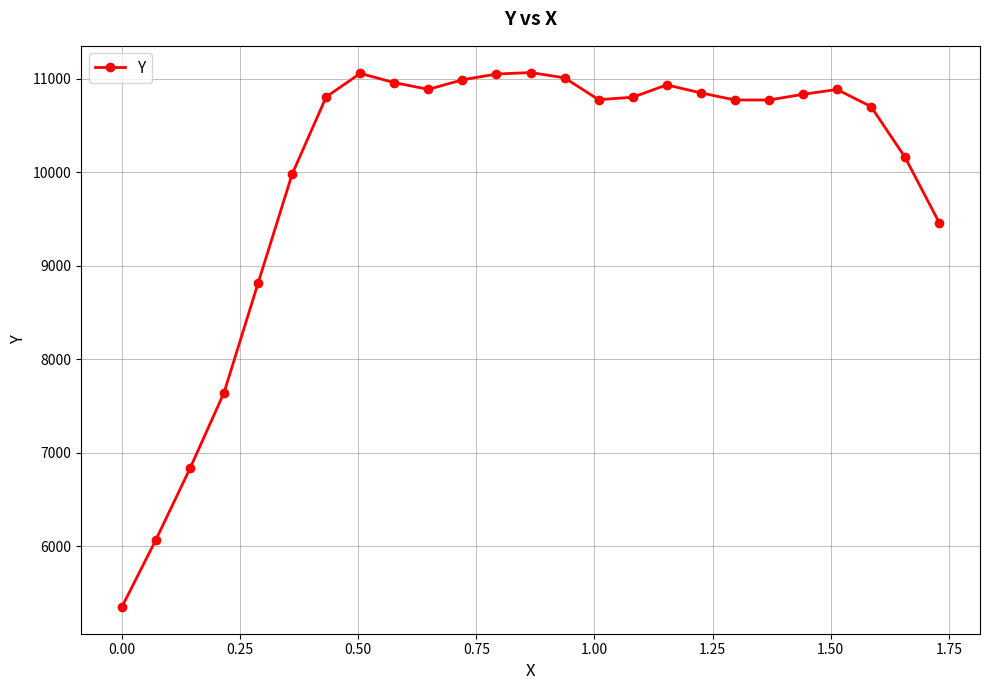

What is the minimum value shown in the chart?

5348.0